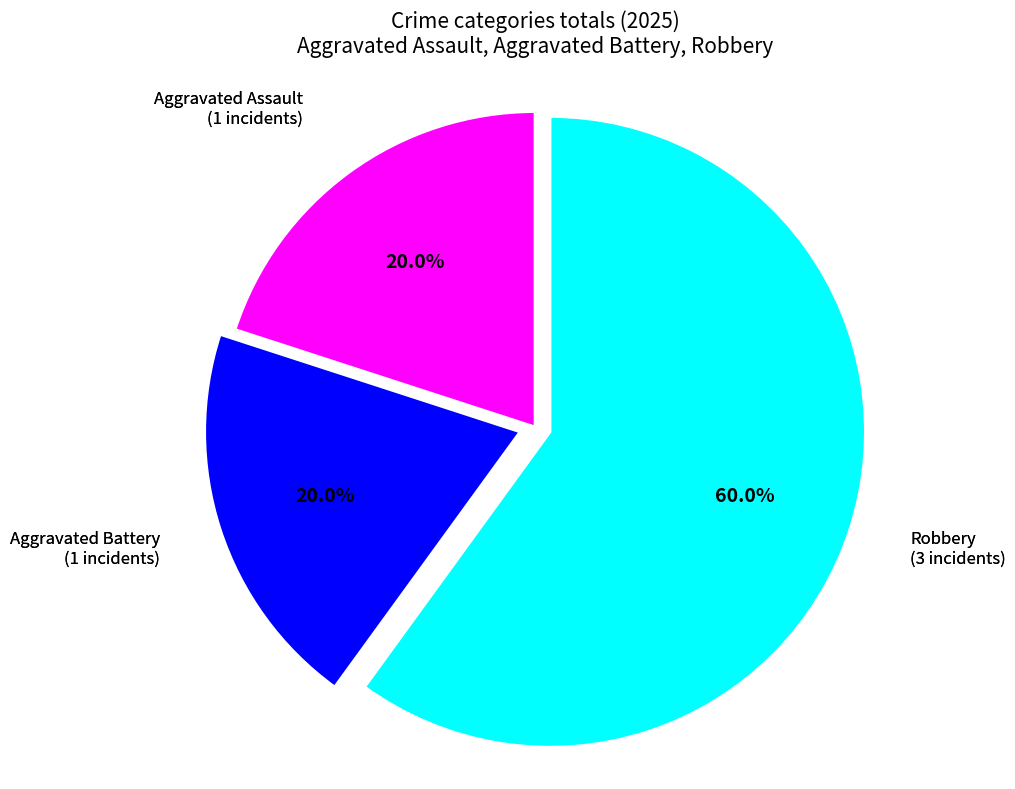

What is the largest slice in the pie chart?

Robbery